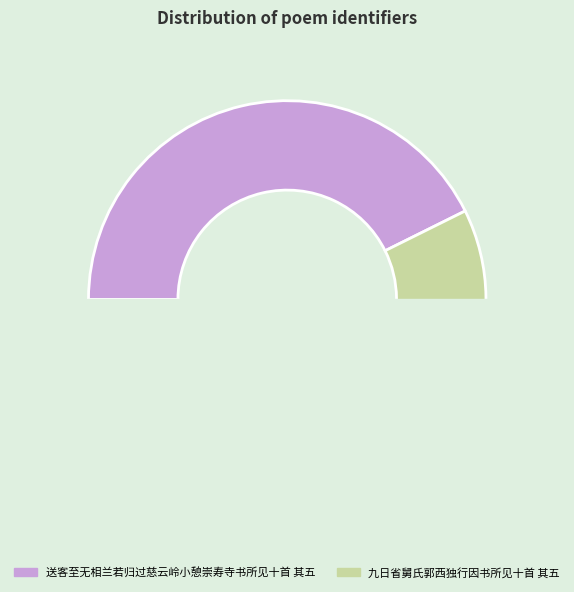

To the nearest percent, what is the combined percentage of 送客至无相兰若归过慈云岭小憩崇寿寺书所见十首 其五 and 九日省舅氏郭西独行因书所见十首 其五?

100%